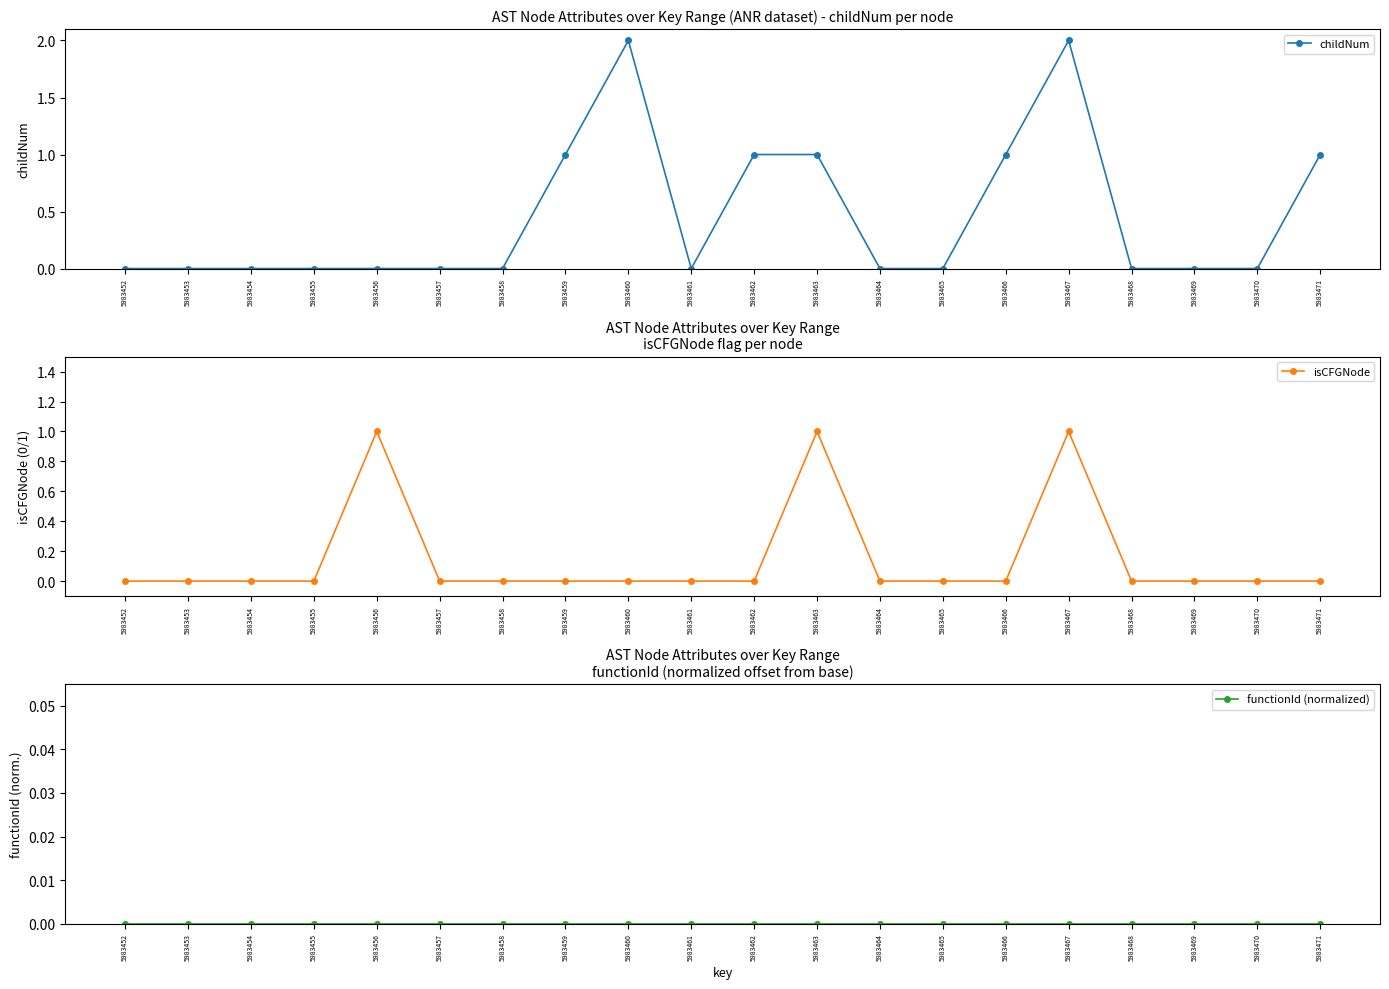

How many values in isCFGNode are above zero?

3